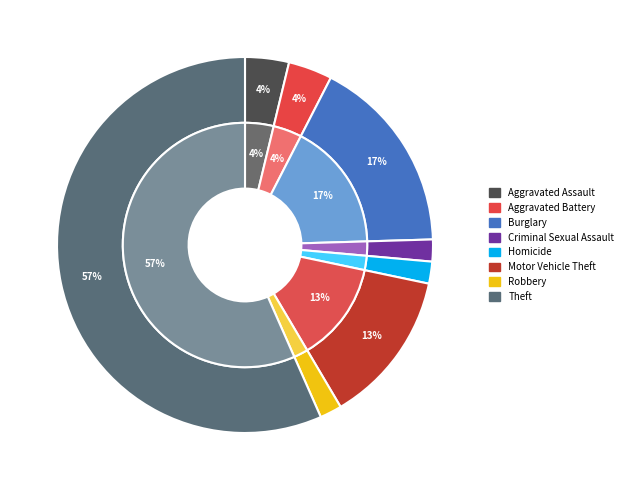

To the nearest percent, what percentage of the pie is Motor Vehicle Theft?

13%